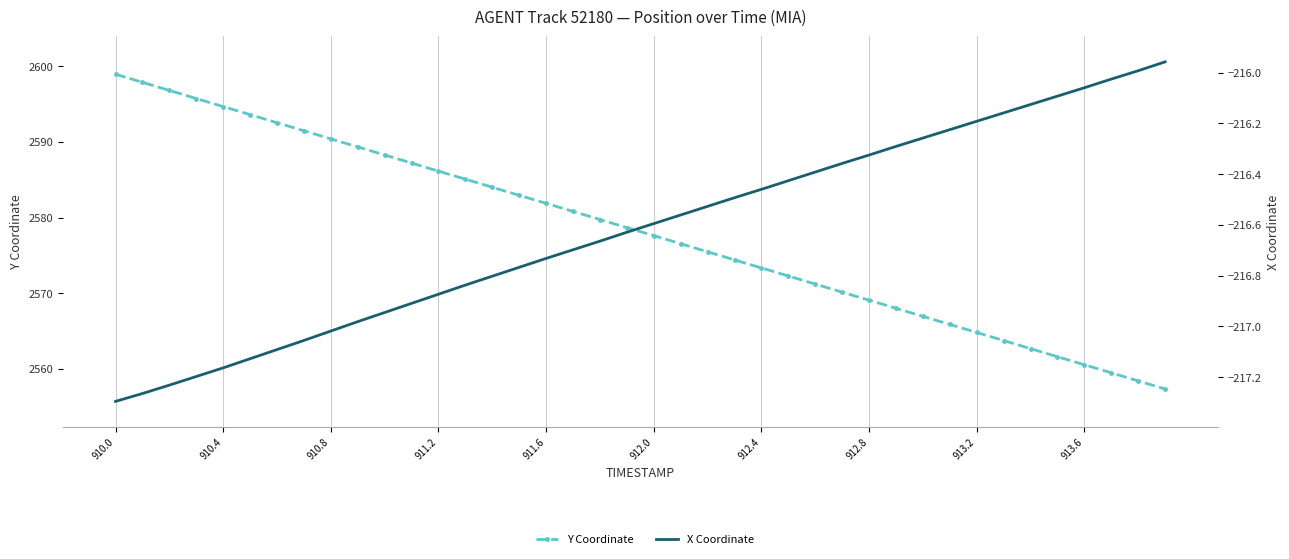

What is the difference between the maximum and minimum values in the Y Coordinate series?

41.6